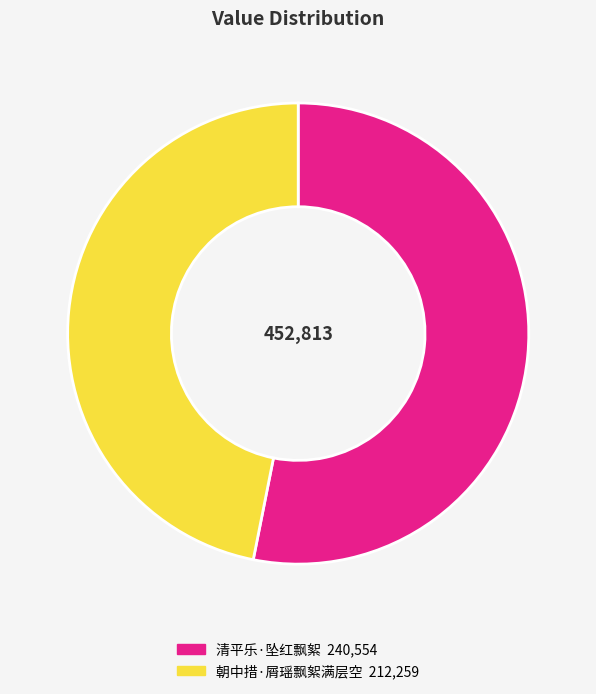

Which category has the smallest portion of the pie?

朝中措·屑瑶飘絮满层空